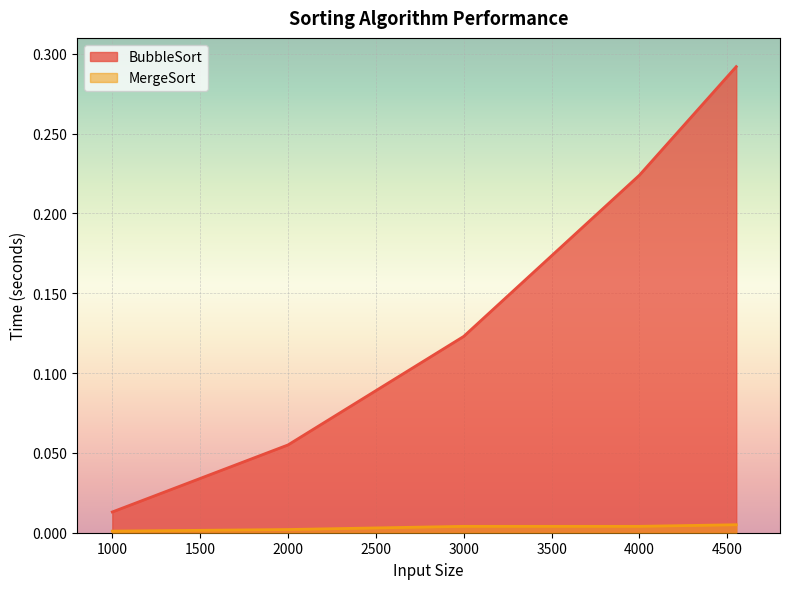

How many lines are shown in the chart?

2